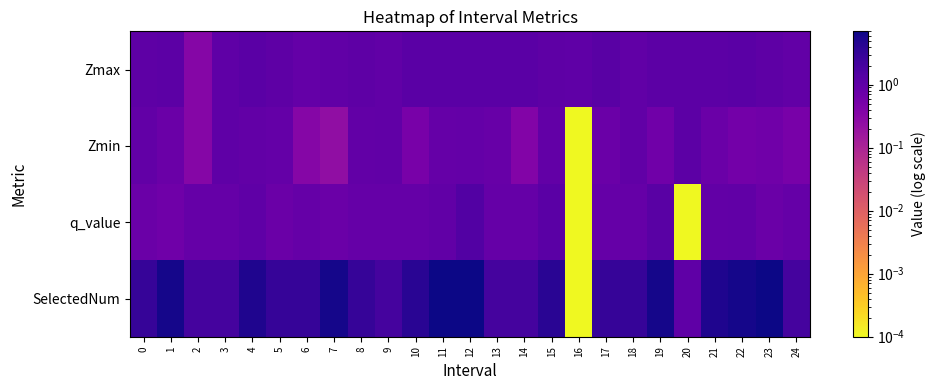

What is the spread (max minus min) of values at 16?

1.0